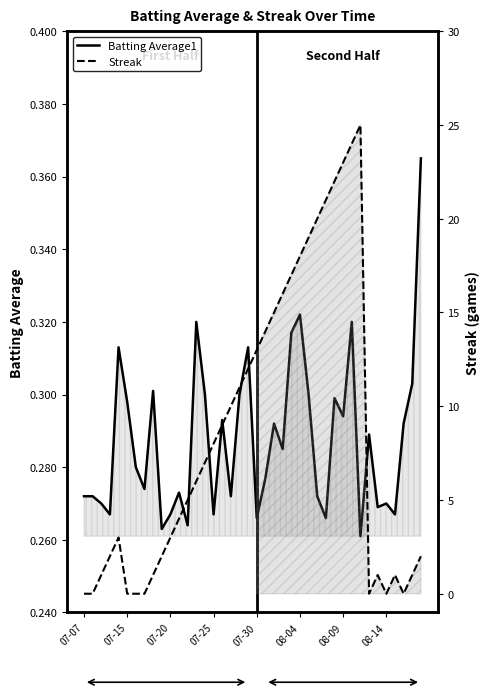

Does the chart have visible grid lines?

No